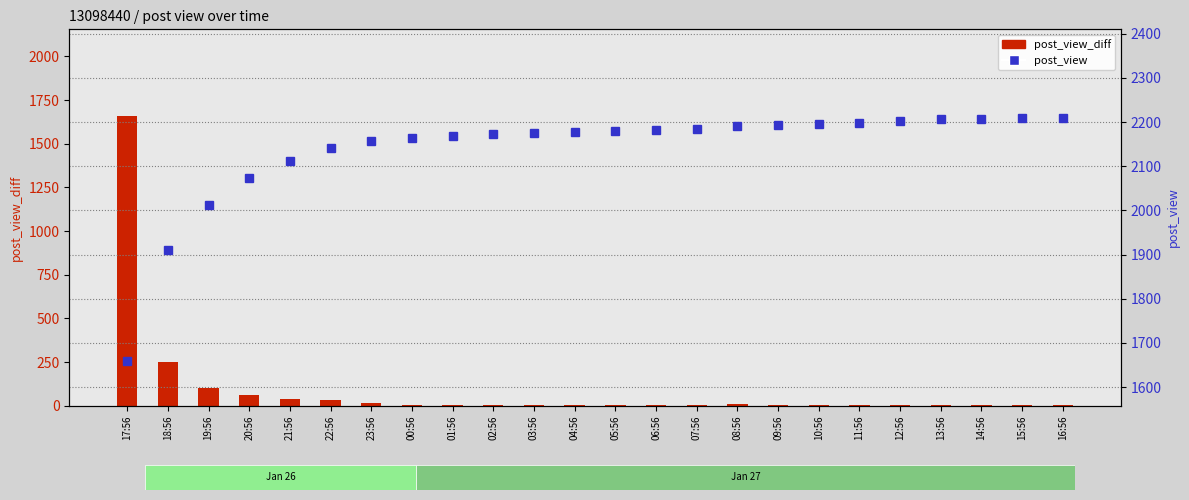

At how many categories does at least one series exceed 925?

24